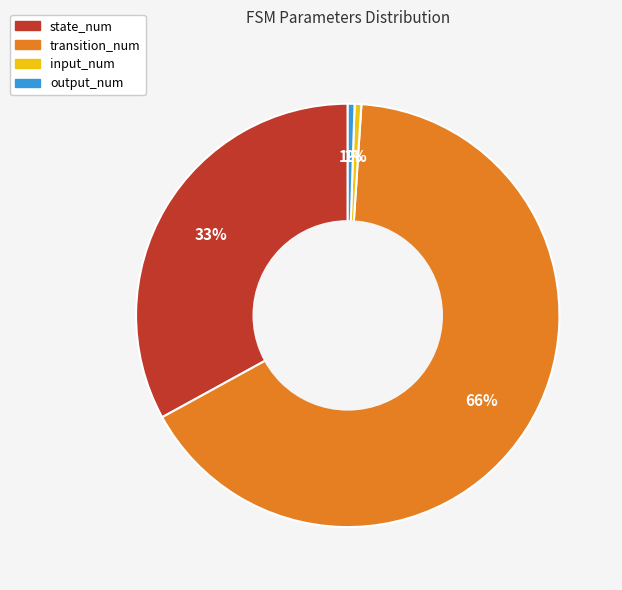

Approximately how many times larger is the value at state_num compared to transition_num?

0.5